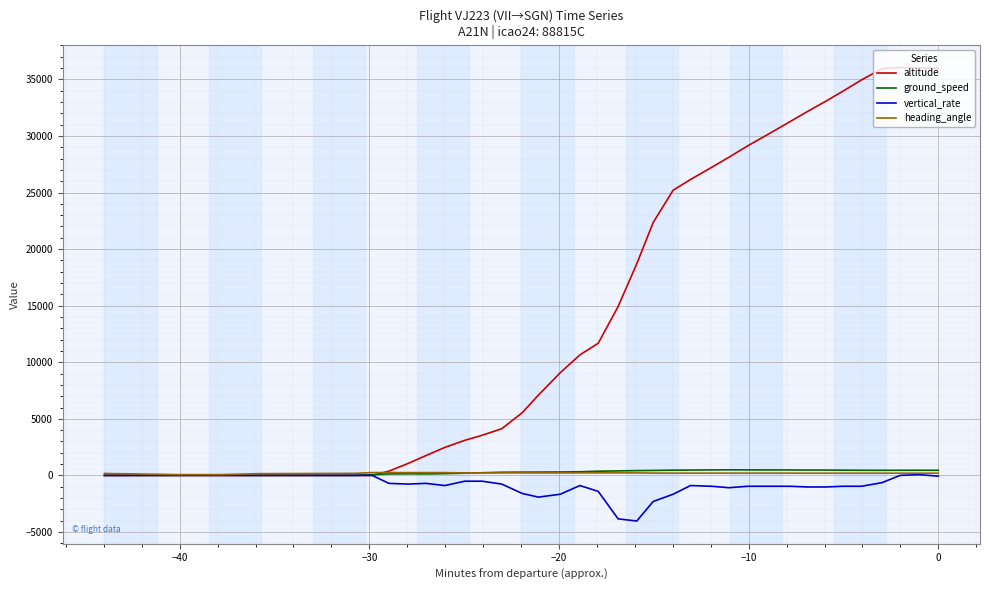

What is the difference between the second highest and minimum values in the heading_angle series?

182